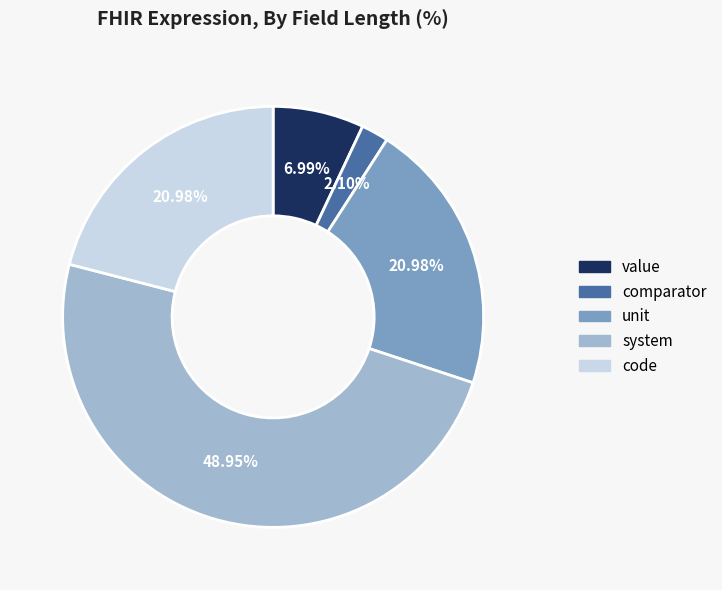

To the nearest percent, what percentage of the pie is system?

49%